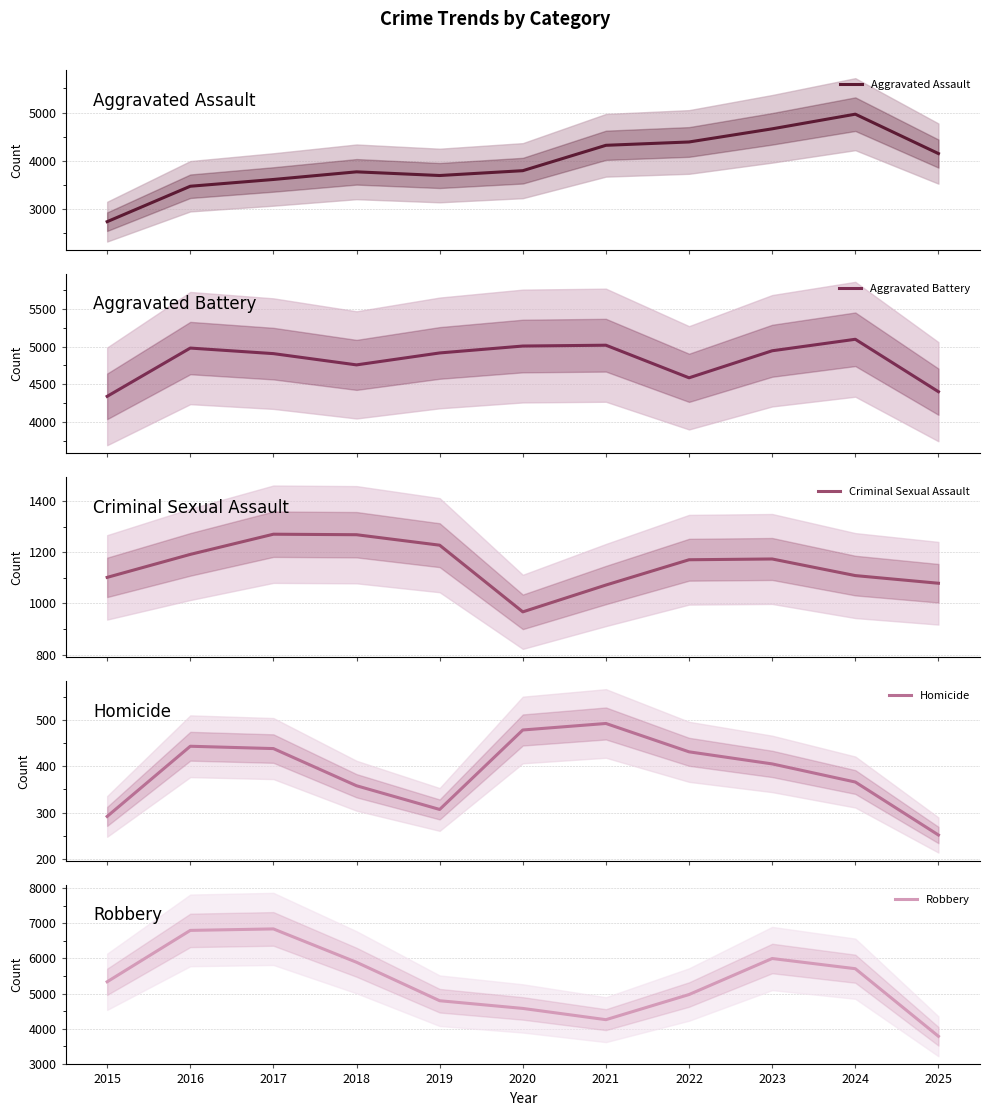

Which has a higher value, 2024 or 2023?

2024